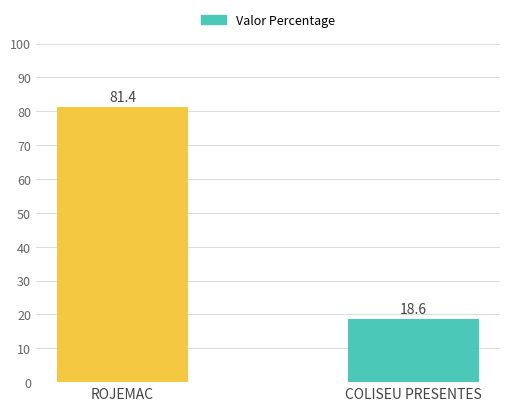

What is the change in value from ROJEMAC to COLISEU PRESENTES?

-62.8